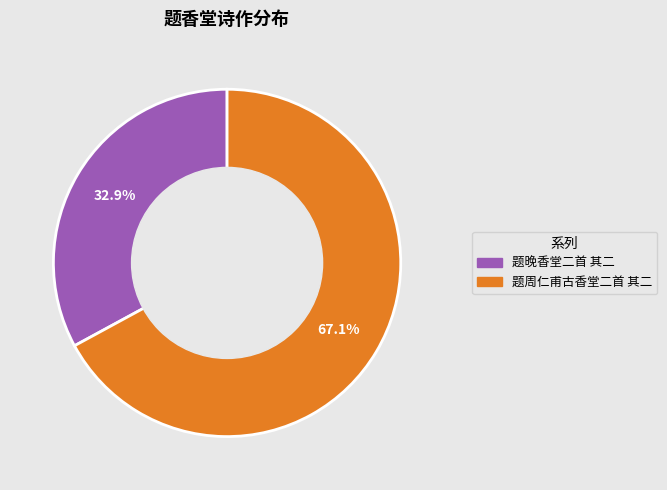

Is 题周仁甫古香堂二首 其二 the majority of the pie?

Yes